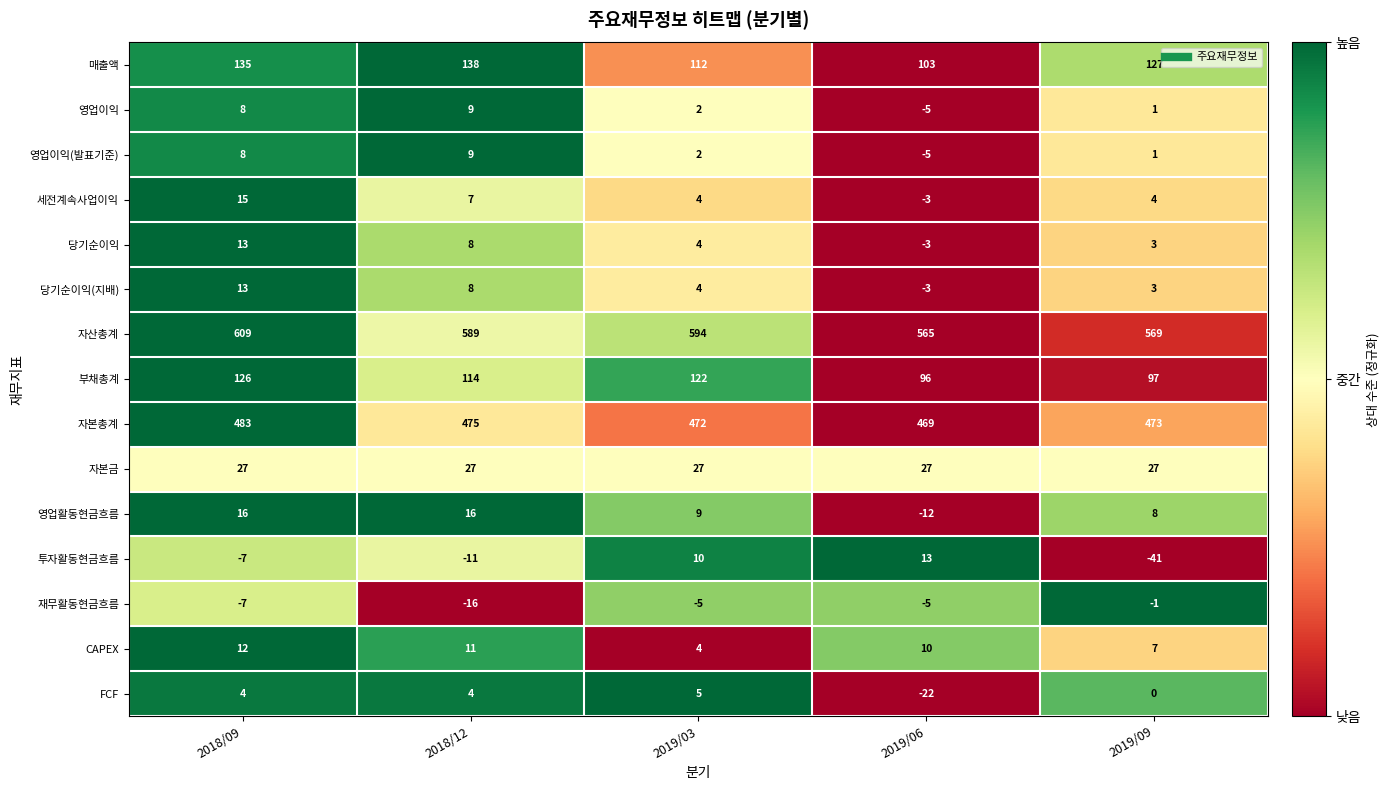

Is it true that 영업이익 equals 3 at 2019/03?

False